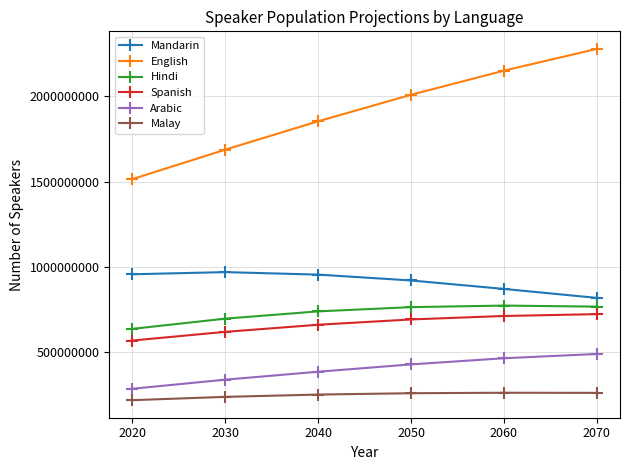

True or false: Hindi and Mandarin intersect in this chart.

False